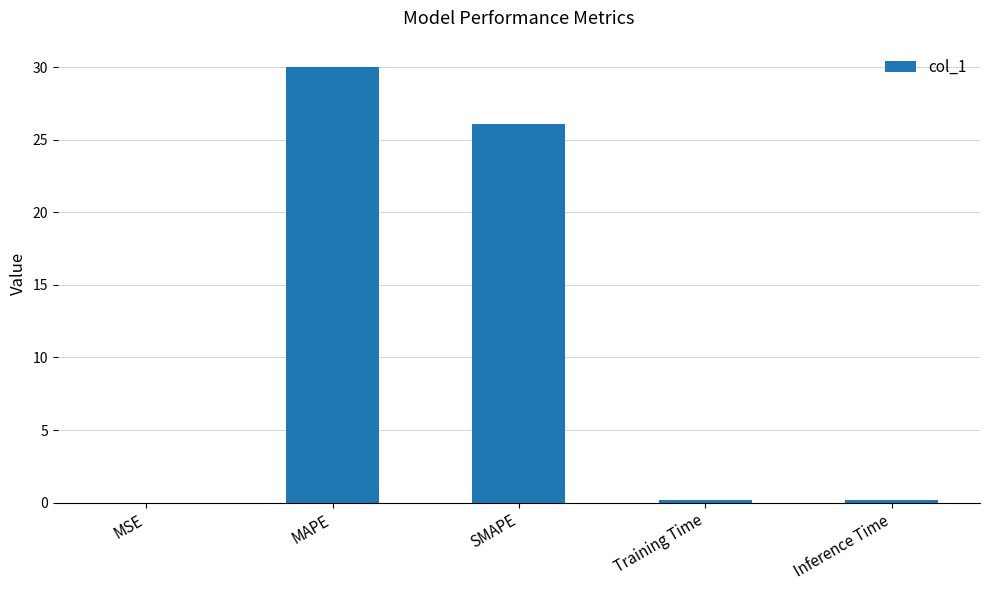

Approximately how many times larger is the value at SMAPE compared to MAPE?

0.9